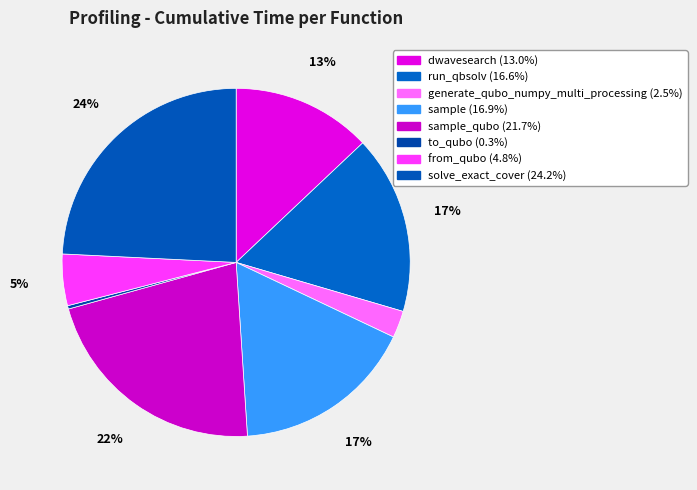

How many segments does this pie chart have?

8